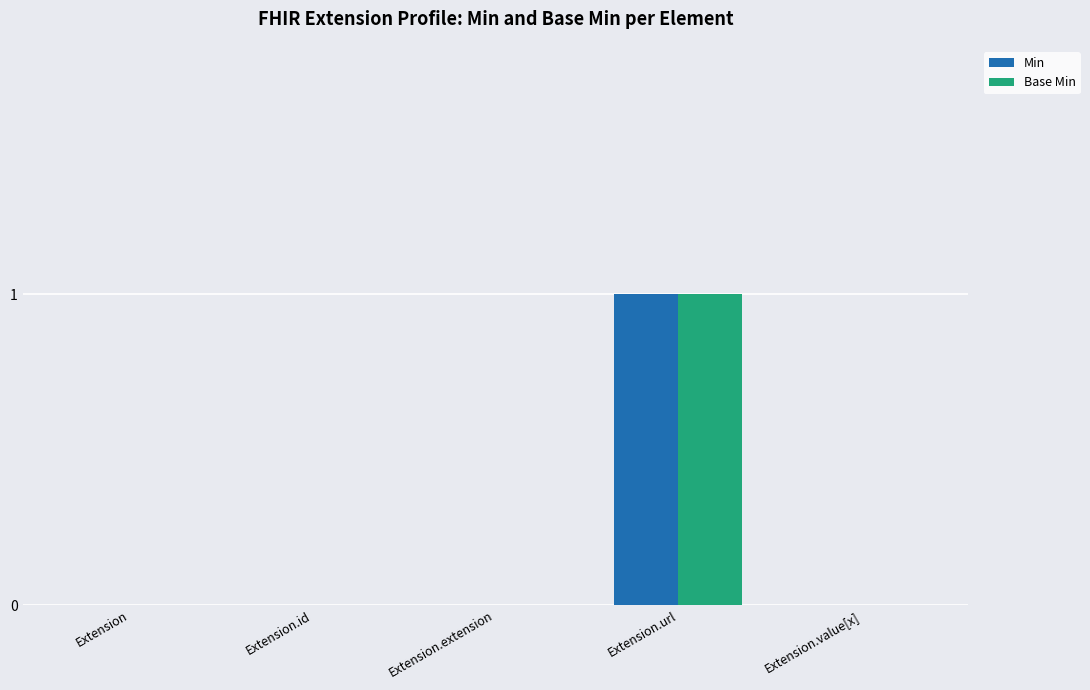

How many Base Min values are between 0 and 1?

5